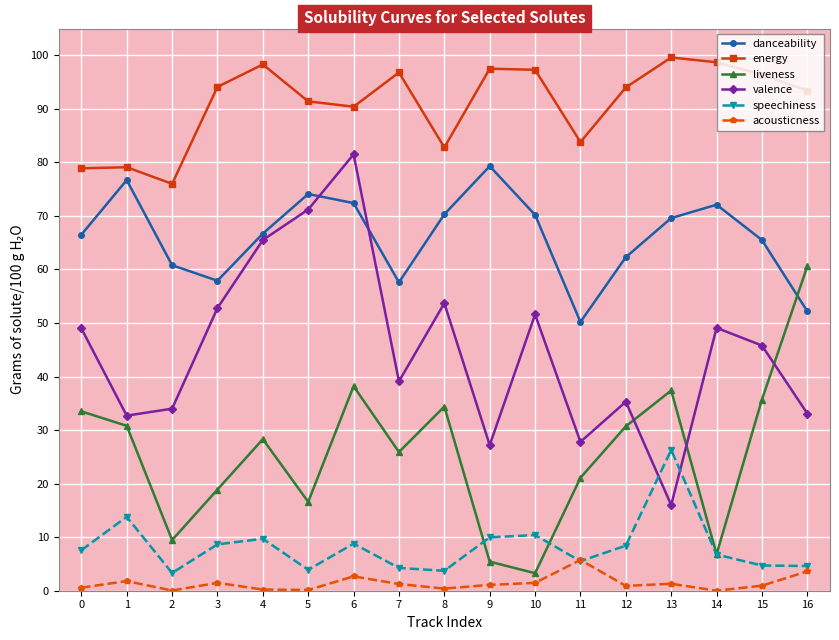

Which series has the largest total across all categories?

energy